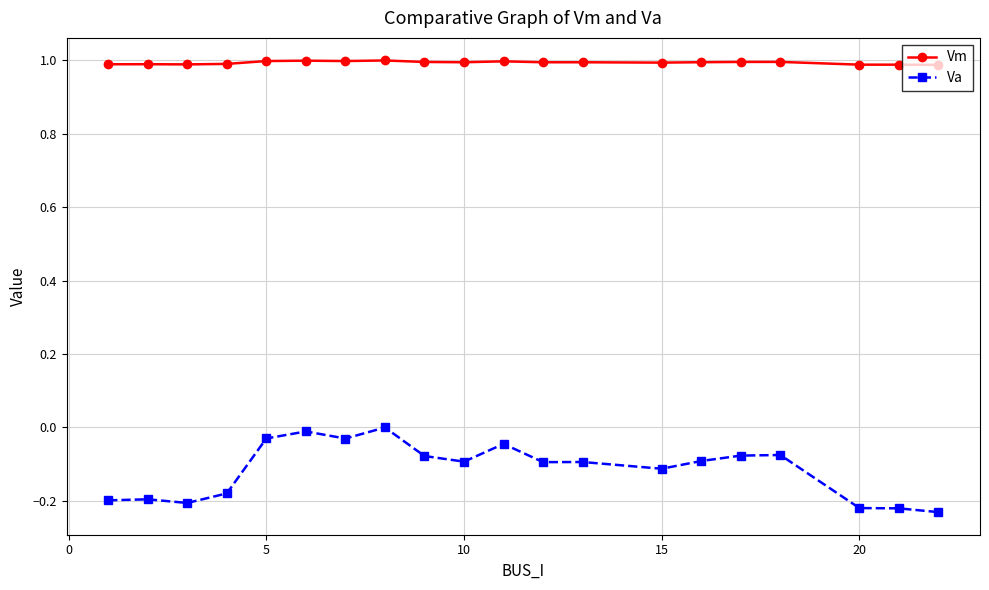

What is the value of the Vm point at the 17th from the left?

1.0